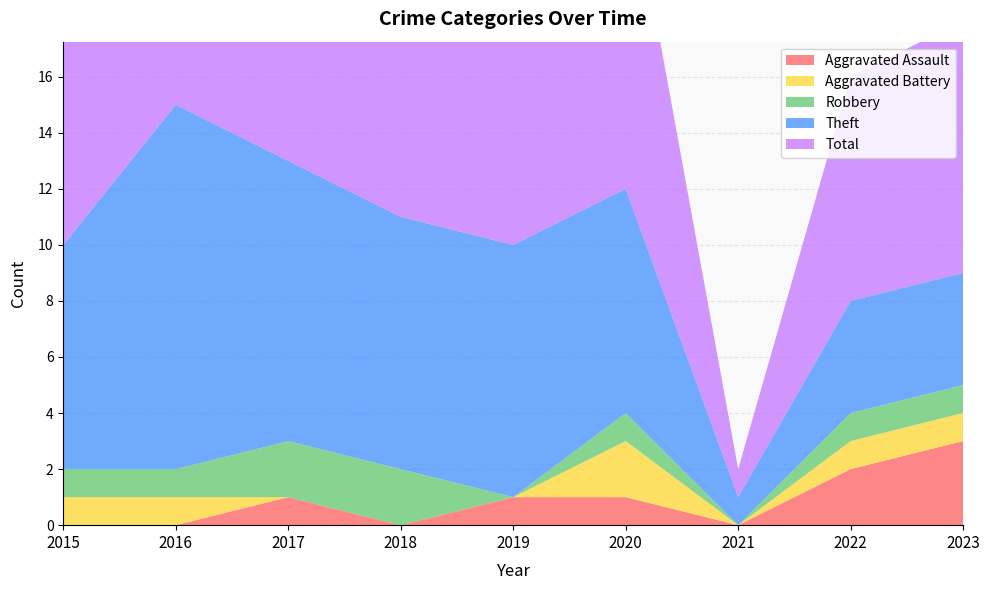

Reading left to right, what are all the values shown in this chart?

Aggravated Assault: 2015=0	2016=0	2017=1	2018=0	2019=1	2020=1	2021=0	2022=2	2023=3
Aggravated Battery: 2015=1	2016=1	2017=0	2018=0	2019=0	2020=2	2021=0	2022=1	2023=1
Robbery: 2015=1	2016=1	2017=2	2018=2	2019=0	2020=1	2021=0	2022=1	2023=1
Theft: 2015=8	2016=13	2017=10	2018=9	2019=9	2020=8	2021=1	2022=4	2023=4
Total: 2015=10	2016=15	2017=13	2018=13	2019=10	2020=12	2021=1	2022=8	2023=9